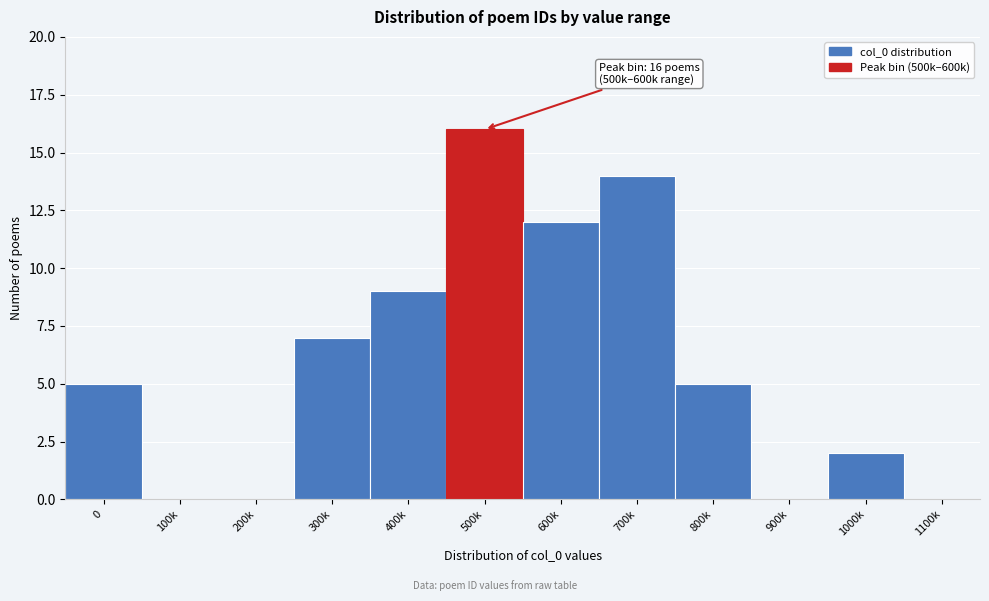

Reading left to right, list all the values displayed in this chart.

0=5	100k=0	200k=0	300k=7	400k=9	500k=16	600k=12	700k=14	800k=5	900k=0	1000k=2	1100k=0